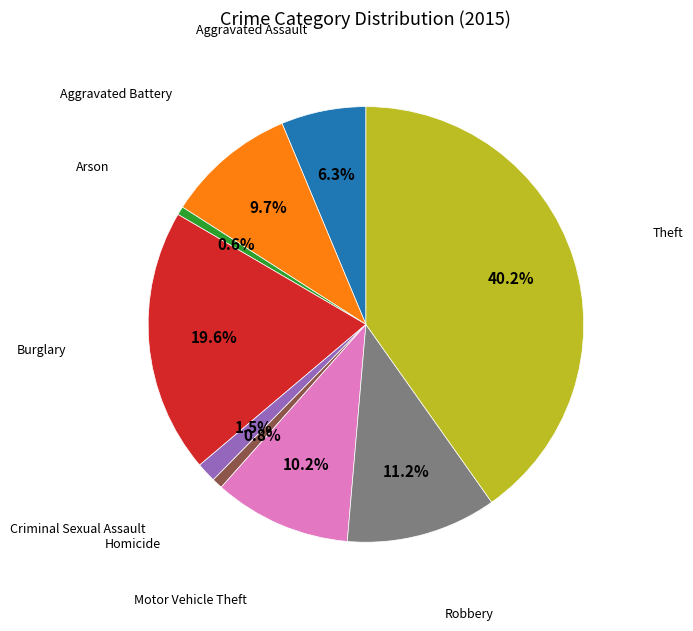

Is there a majority slice in this chart?

No